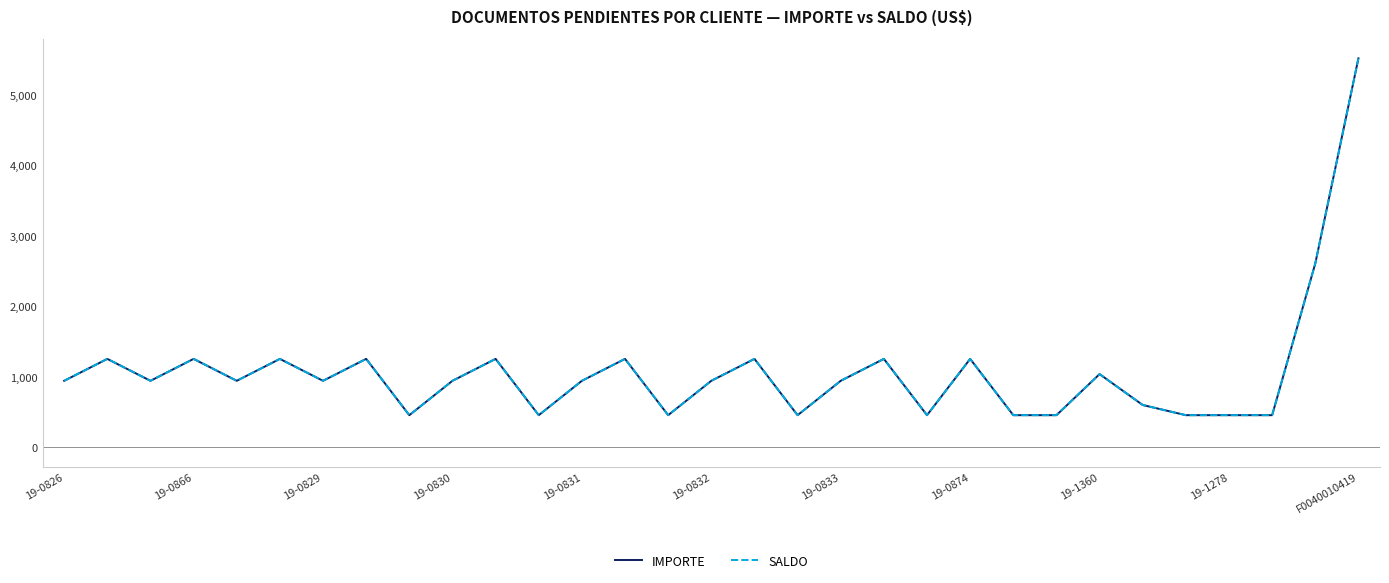

Is this an area chart (filled region under the line)?

No